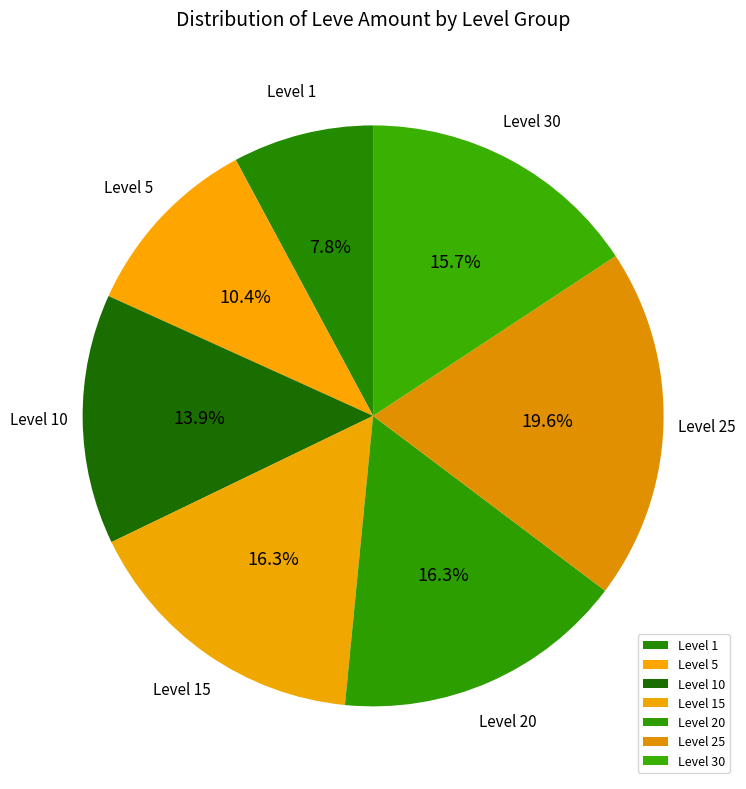

What portion of the pie excludes Level 1?

92.2%